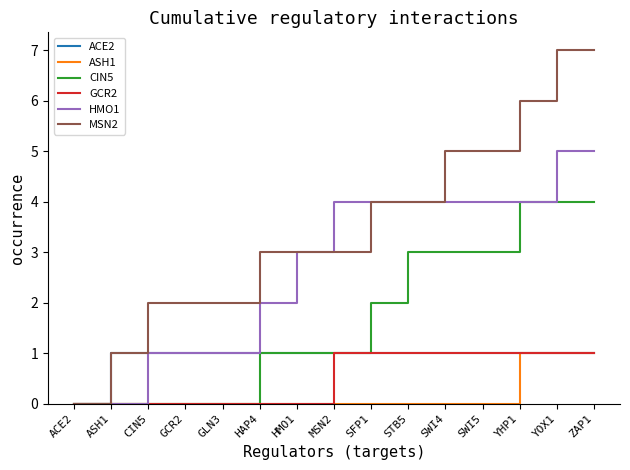

How many values in the HMO1 series are below 4?

7